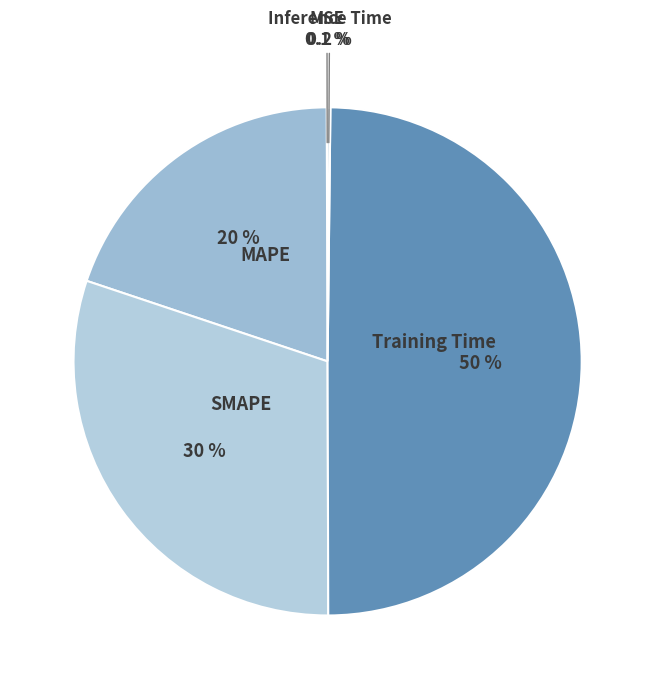

How many slices are in this pie chart?

5